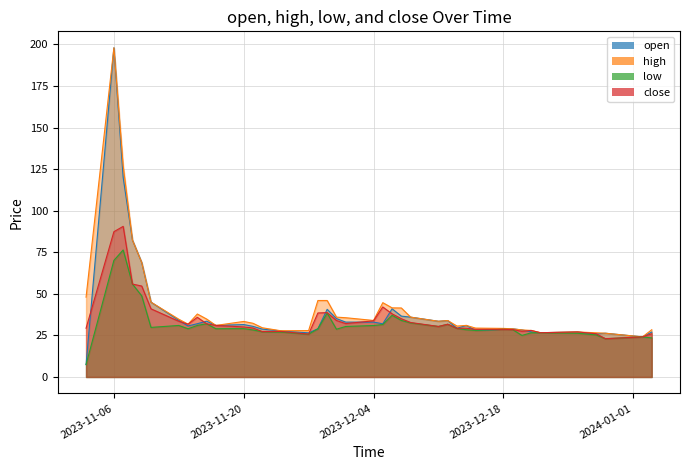

What is the lowest value of the close series?

23.0